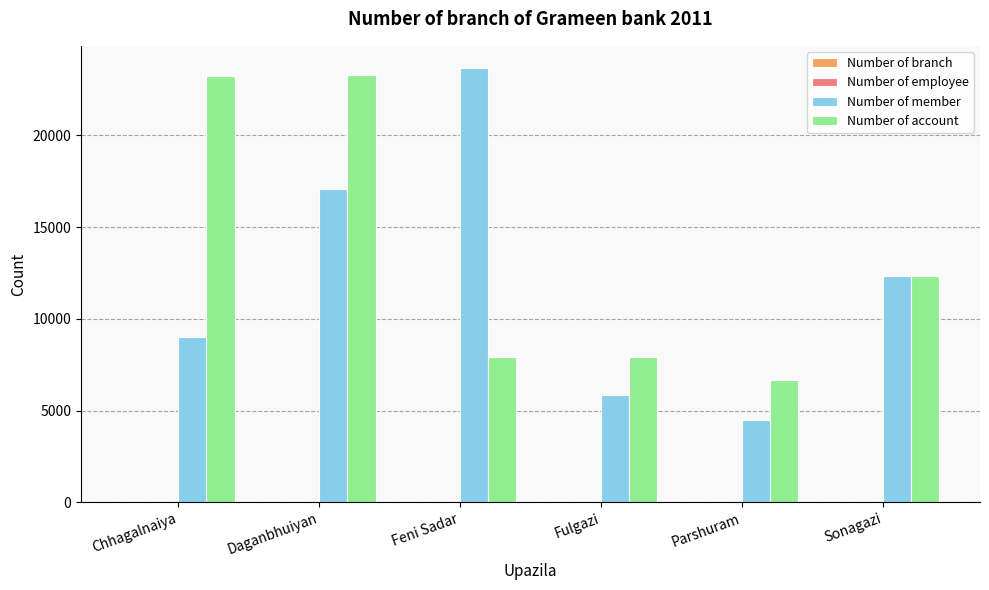

Which series has the widest spread of values?

Number of member